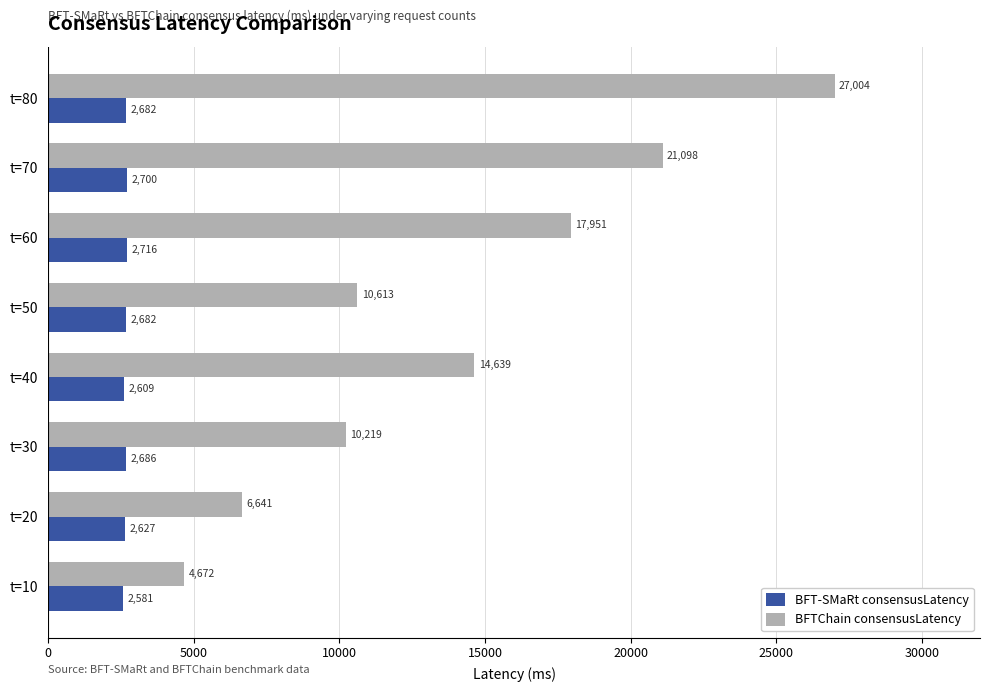

What is the difference between the maximum and minimum values in the BFT-SMaRt consensusLatency series?

135